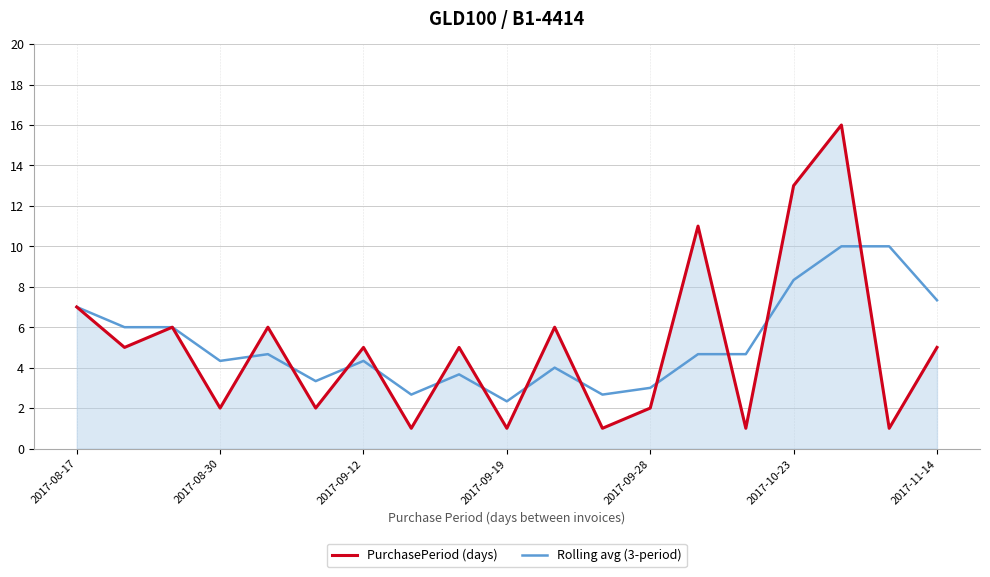

True or false: PurchasePeriod (days) has more than 1 points higher than both neighbors.

True